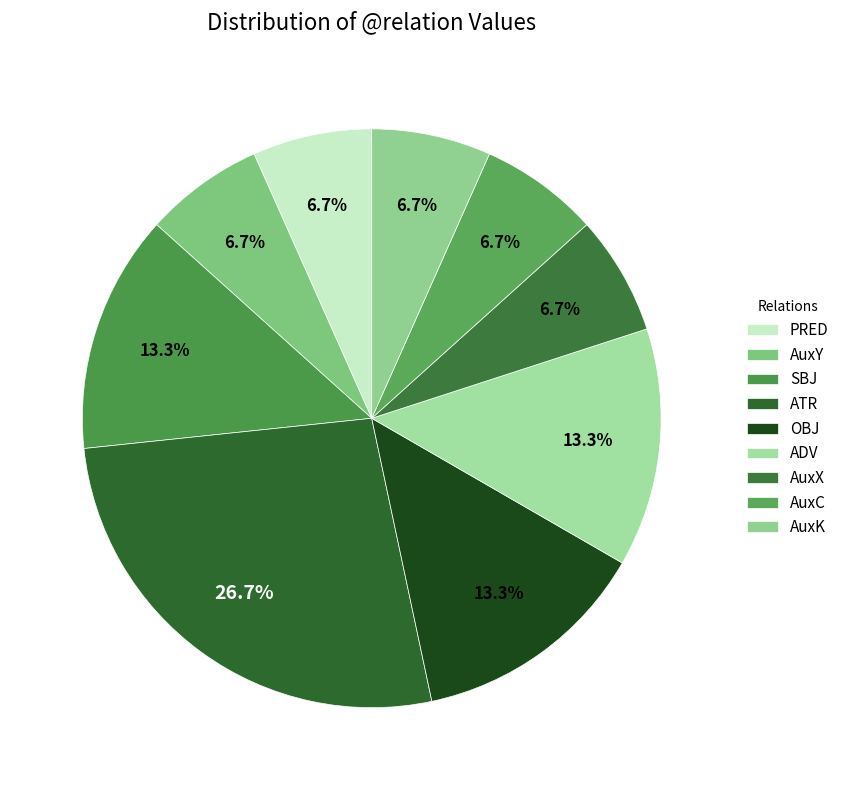

To the nearest percent, what portion does ATR represent?

27%